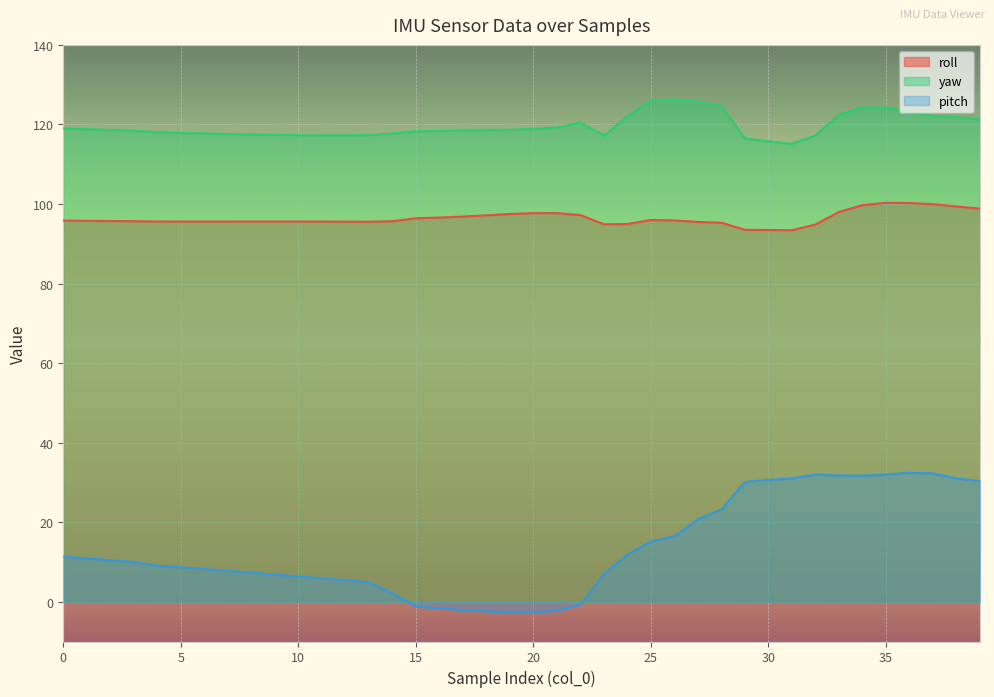

Reading left to right, transcribe all the data shown in this chart.

roll: 0=95.8	1=95.8	2=95.7	3=95.7	4=95.6	5=95.6	6=95.6	7=95.6	8=95.6	9=95.6	10=95.6	11=95.6	12=95.6	13=95.5	14=95.7	15=96.4	16=96.6	17=96.8	18=97.2	19=97.5	20=97.7	21=97.7	22=97.2	23=94.9	24=95.0	25=96.0	26=95.9	27=95.5	28=95.3	29=93.5	30=93.5	31=93.4	32=94.8	33=98.0	34=99.7	35=100.3	36=100.2	37=99.9	38=99.4	39=98.8
yaw: 0=119.0	1=118.8	2=118.6	3=118.4	4=118.0	5=117.9	6=117.7	7=117.6	8=117.5	9=117.4	10=117.3	11=117.3	12=117.3	13=117.3	14=117.7	15=118.3	16=118.4	17=118.5	18=118.5	19=118.6	20=118.9	21=119.2	22=120.5	23=117.2	24=122.0	25=126.0	26=126.3	27=125.7	28=124.6	29=116.5	30=115.7	31=115.1	32=117.2	33=122.4	34=124.2	35=124.2	36=123.2	37=122.1	38=121.8	39=121.3
pitch: 0=11.3	1=10.9	2=10.4	3=10.0	4=9.1	5=8.6	6=8.2	7=7.8	8=7.3	9=6.8	10=6.3	11=5.9	12=5.4	13=4.9	14=2.1	15=-1.2	16=-1.7	17=-2.1	18=-2.4	19=-2.6	20=-2.6	21=-2.3	22=-0.7	23=7.0	24=11.8	25=15.1	26=16.4	27=20.7	28=23.2	29=30.1	30=30.6	31=31.0	32=32.0	33=31.7	34=31.7	35=31.9	36=32.4	37=32.2	38=31.0	39=30.3